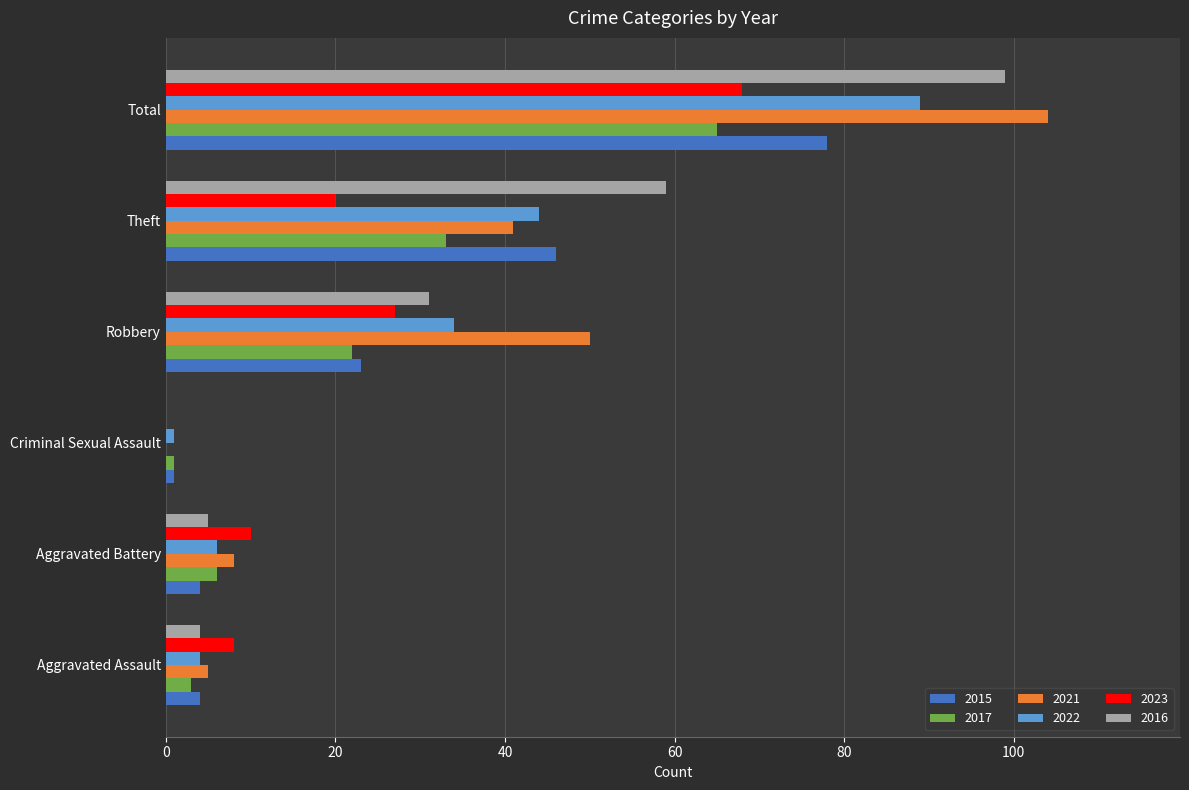

The value of 2016 at Robbery is 31. True or false?

True